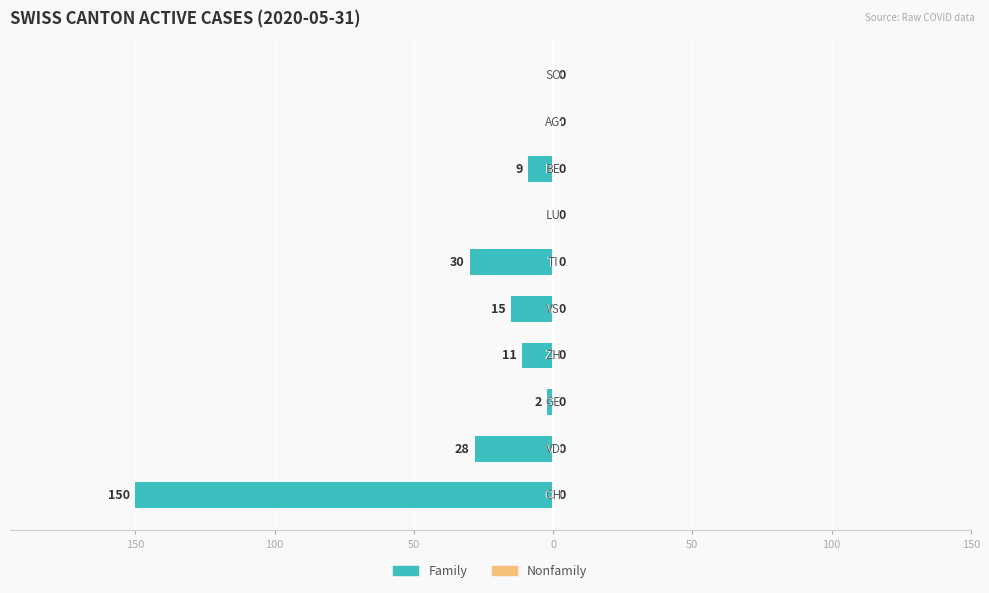

Are the bars horizontal?

Yes